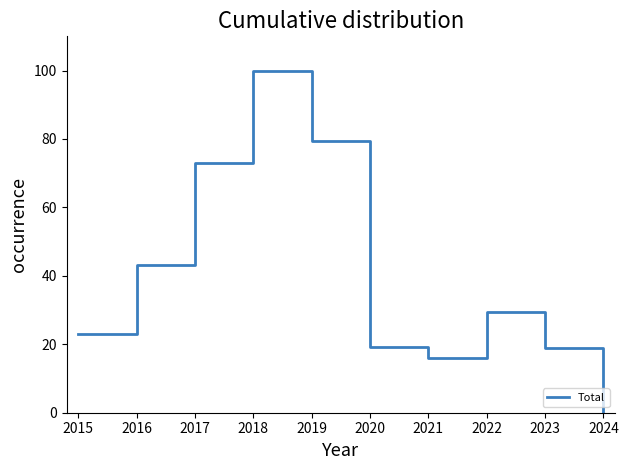

How many interior local valleys (lower than both neighbors) does the data have?

1